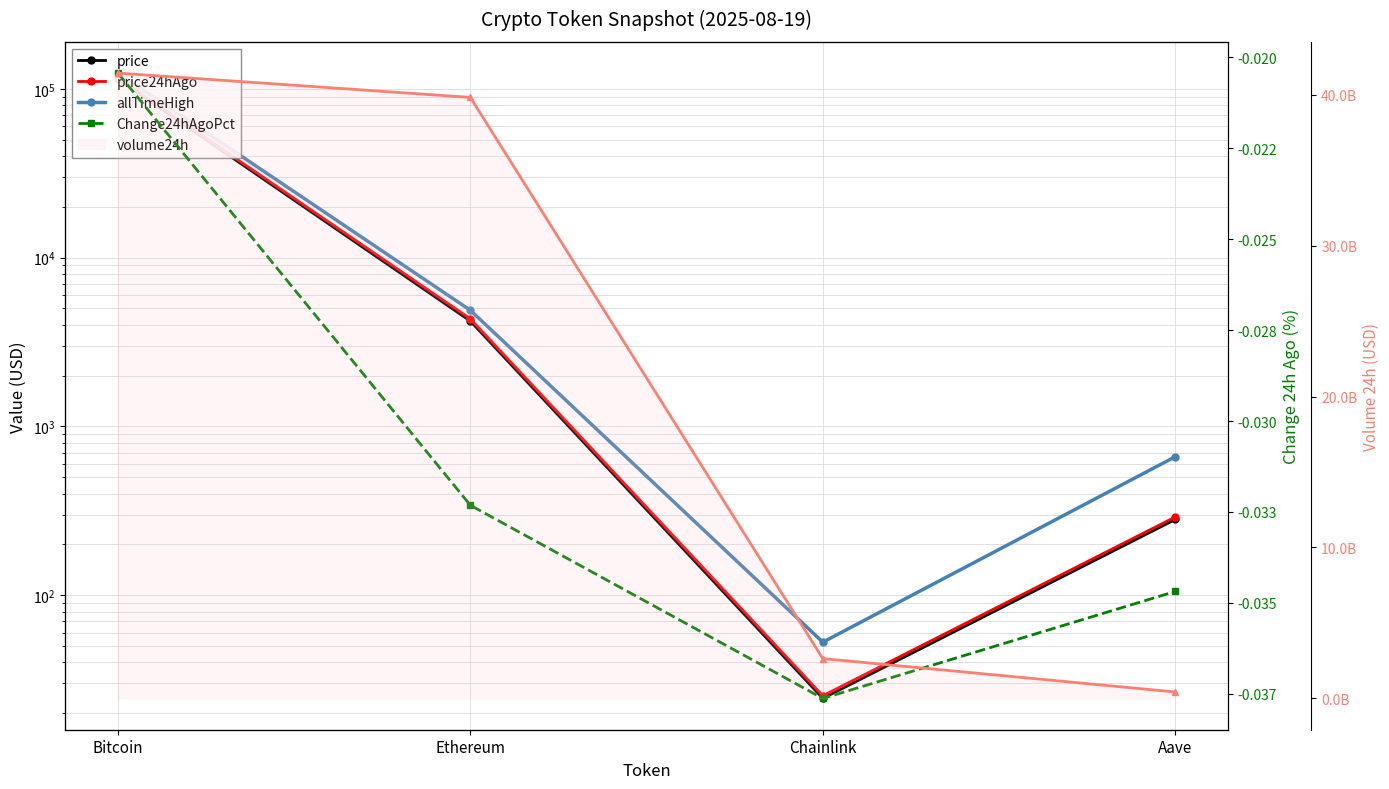

Between Chainlink and Aave, which series saw the biggest shift?

volume24h